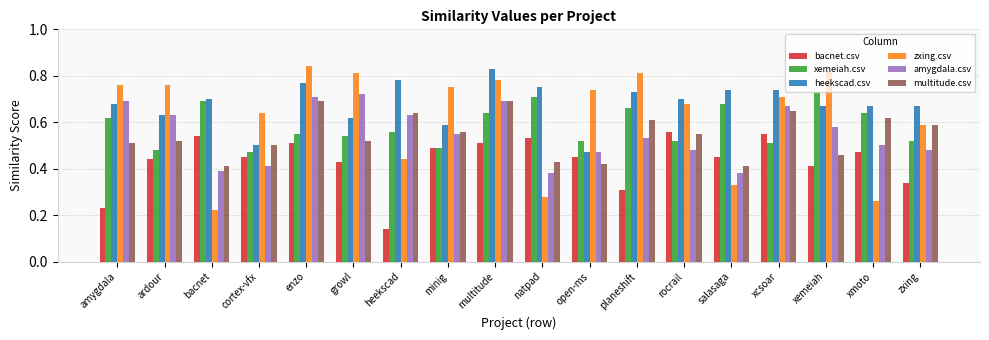

Count the heekscad.csv values in the range 0 to 1.

18